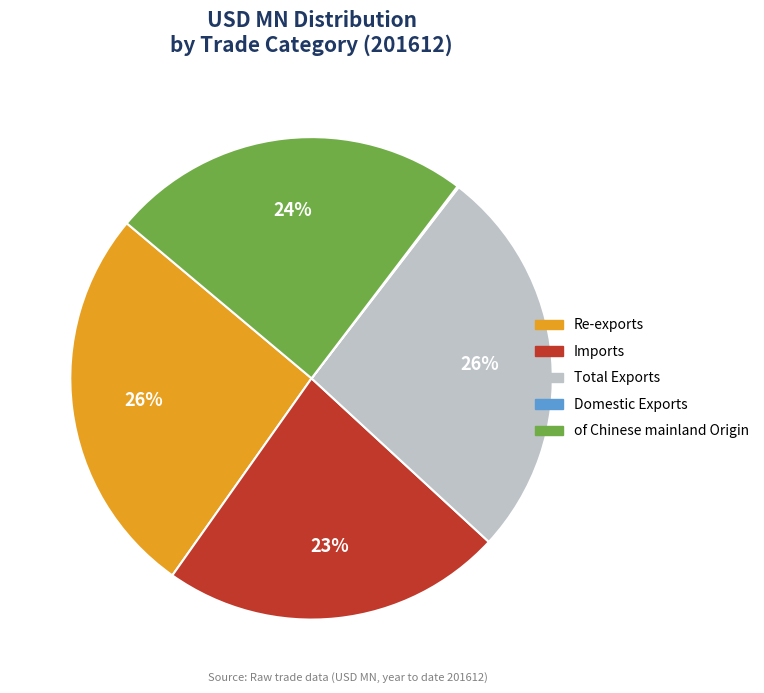

To the nearest percent, what is the average slice percentage?

20%